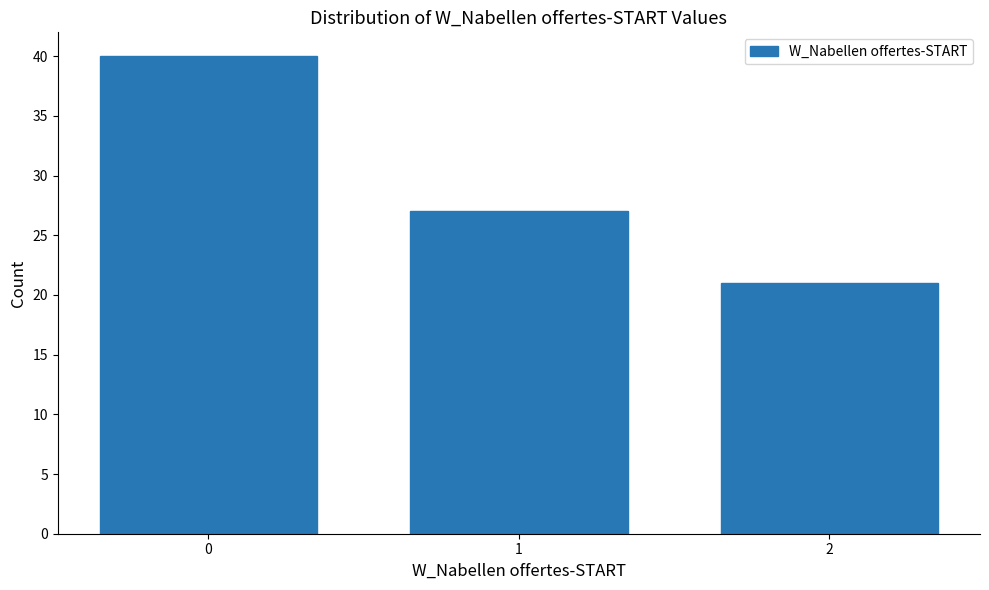

Reading right to left, what are all the values shown in this chart?

21	27	40